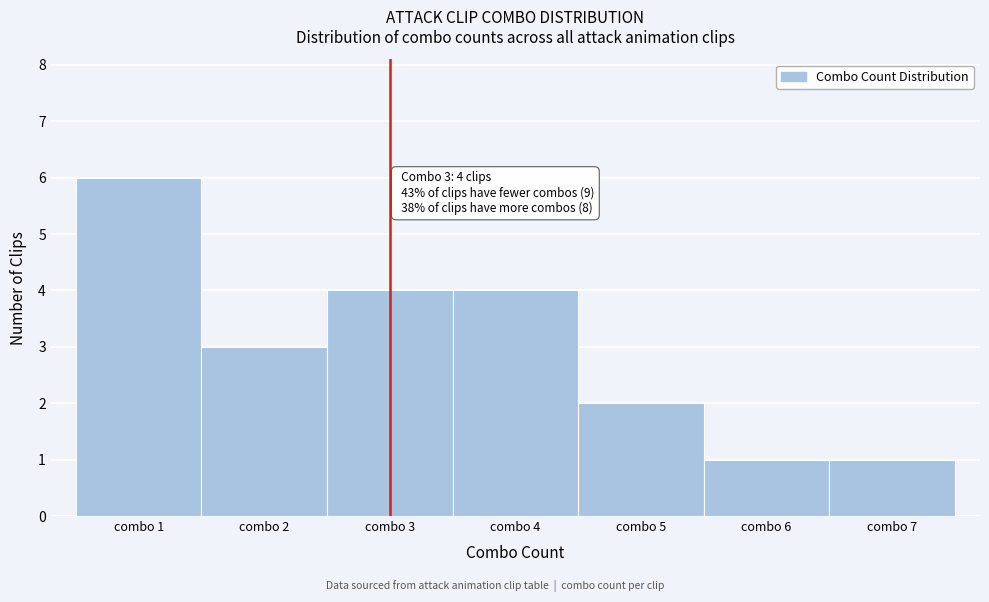

Which range on the x-axis has the tallest bar?

0.5 to 1.5